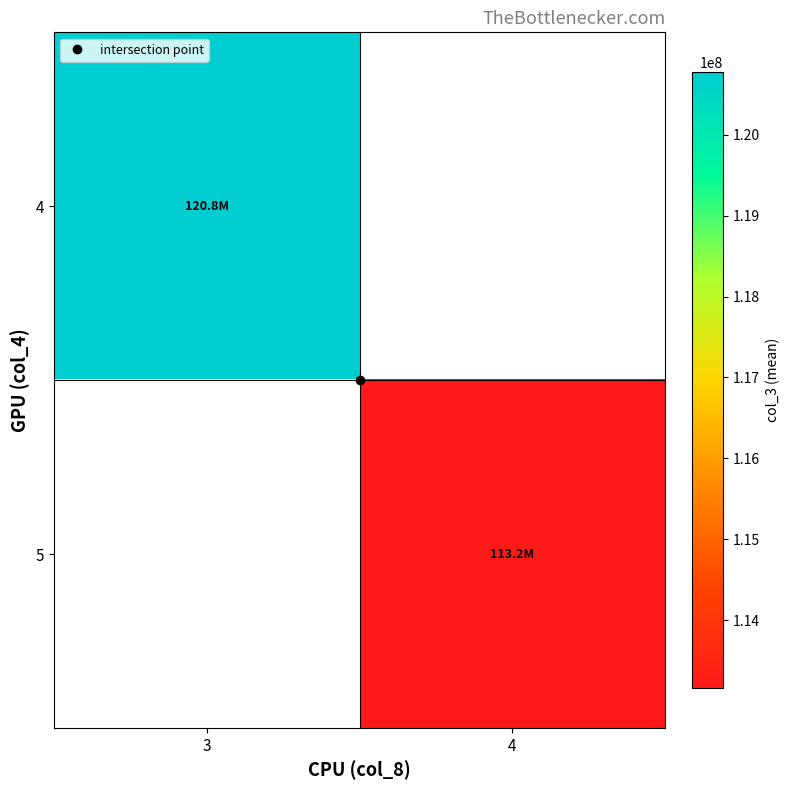

Rank the series by their maximum value, from lowest to highest.

4, 5